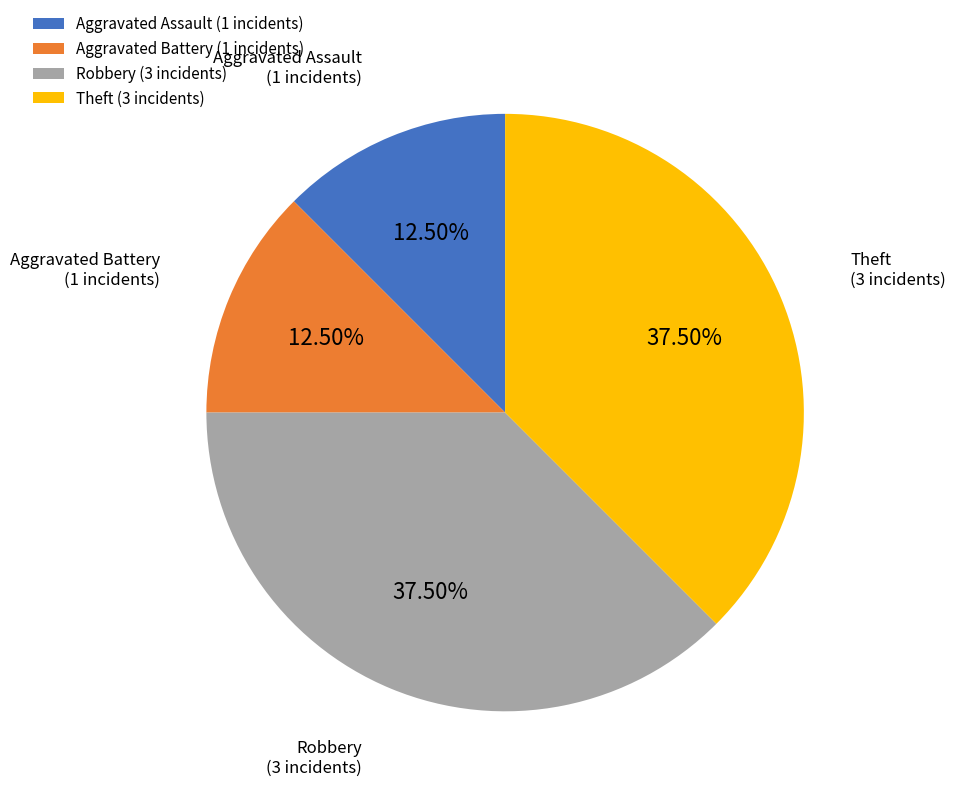

Is it true that Robbery is 43% of the pie?

False